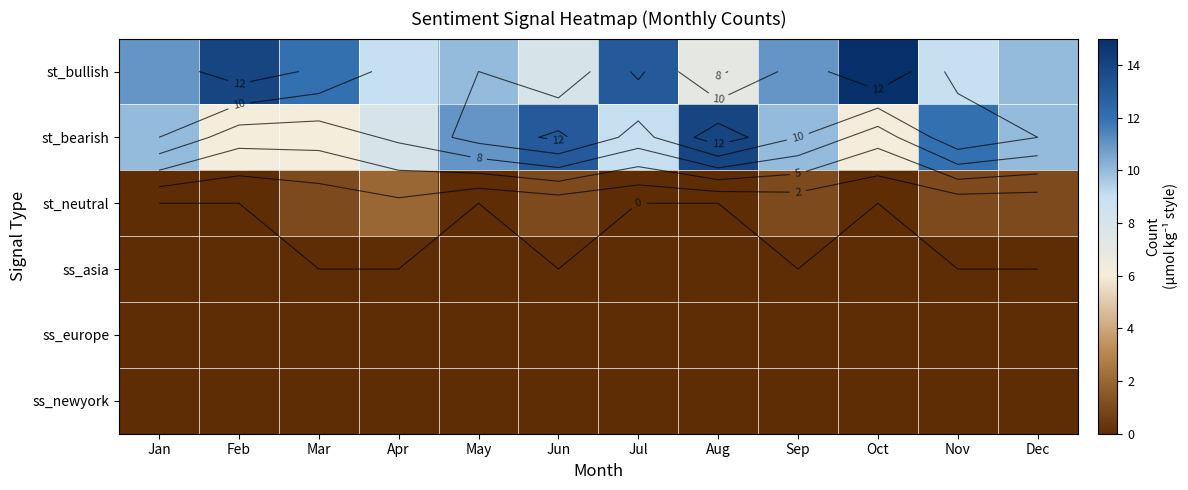

Between Feb and Jan, which is larger?

Feb